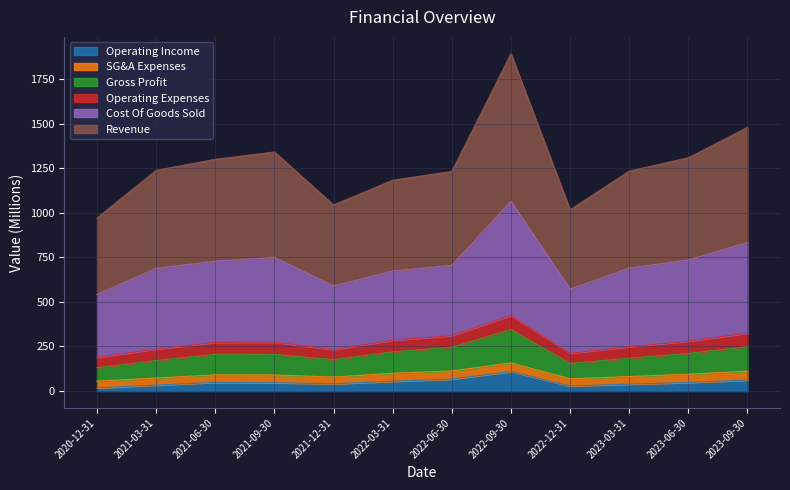

At which category is the sum across all series the highest?

2022-09-30